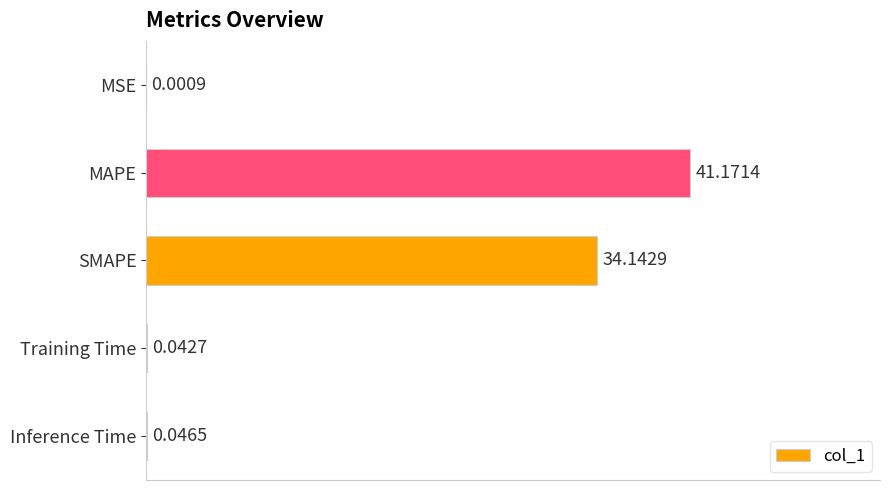

How many series are shown in this chart?

1